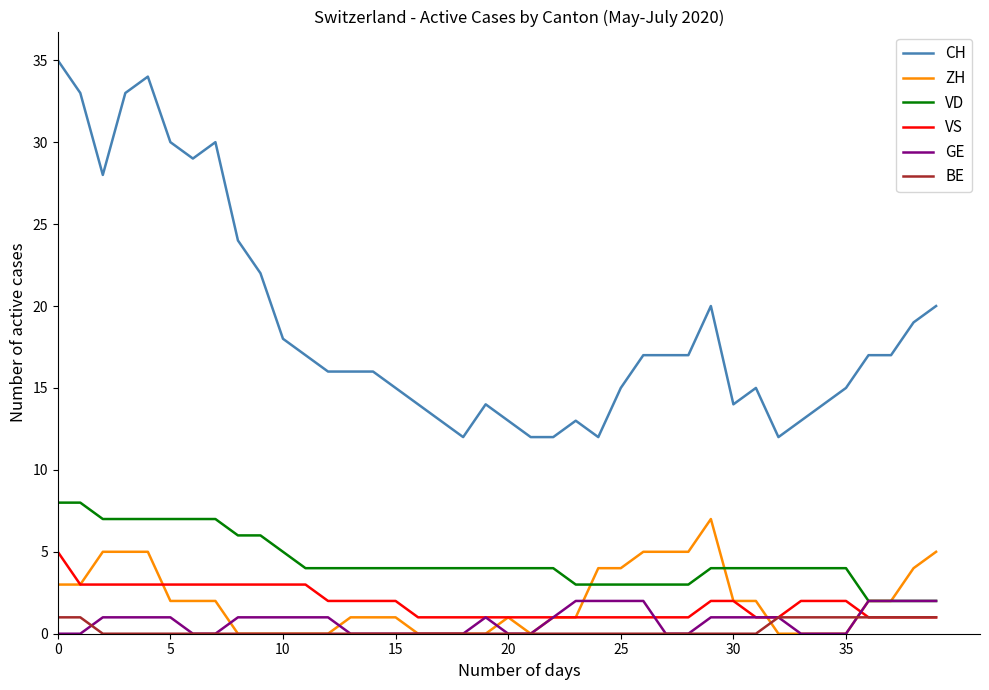

Which series has the widest spread of values?

CH